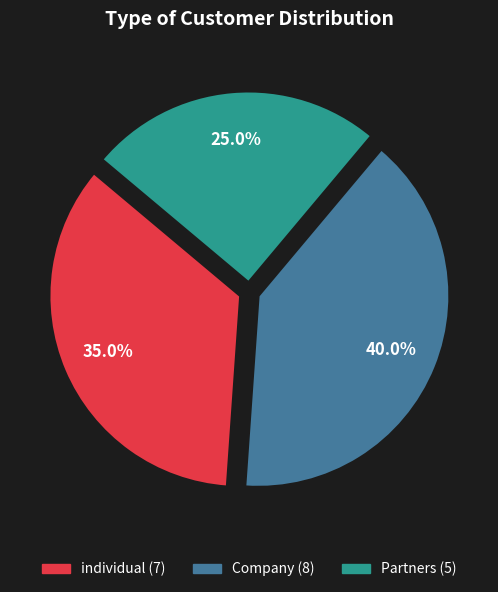

What percentage is the individual slice, to the nearest percent?

35%